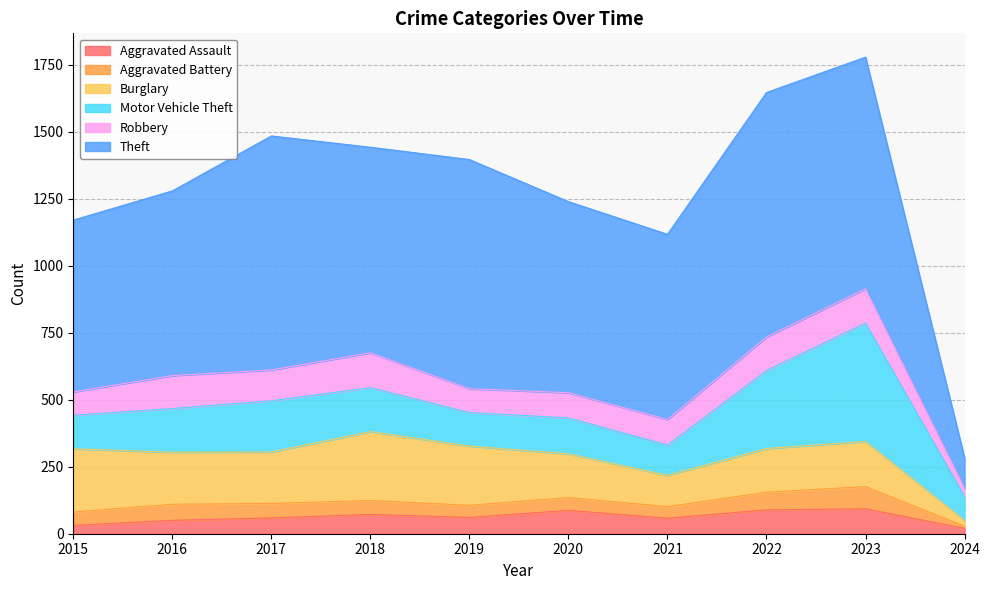

Is it true that Theft equals 582 at 2019?

False